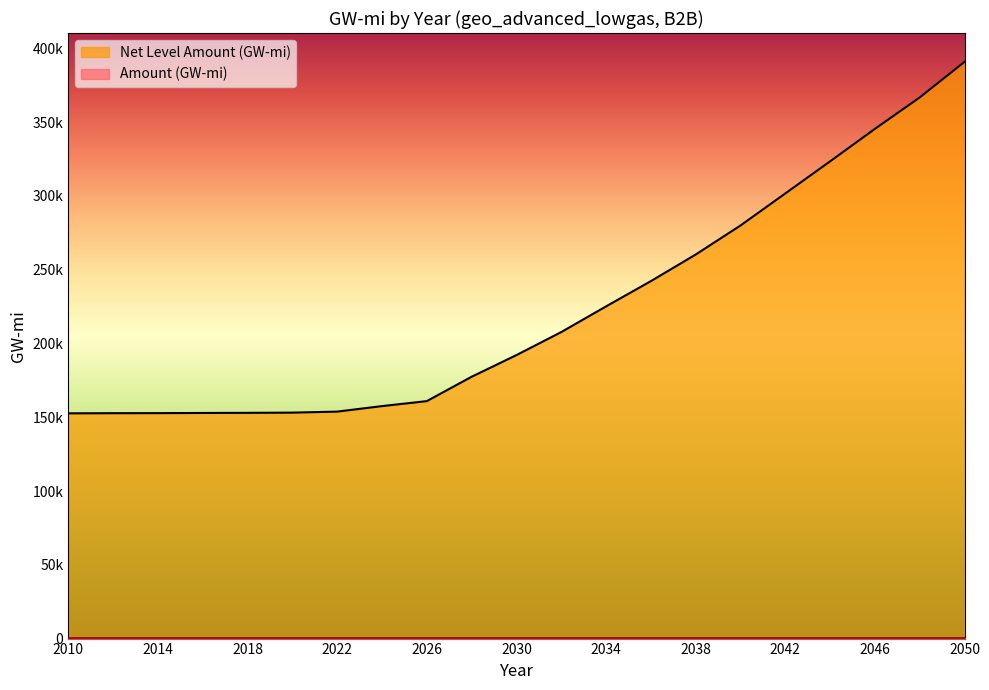

Where is the data nearest to the value 271781?

2040